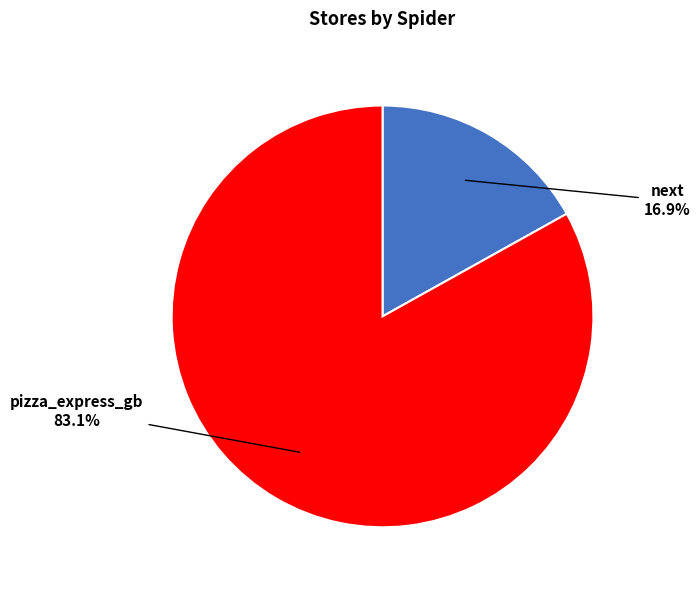

Which category has the biggest portion of the pie?

pizza_express_gb